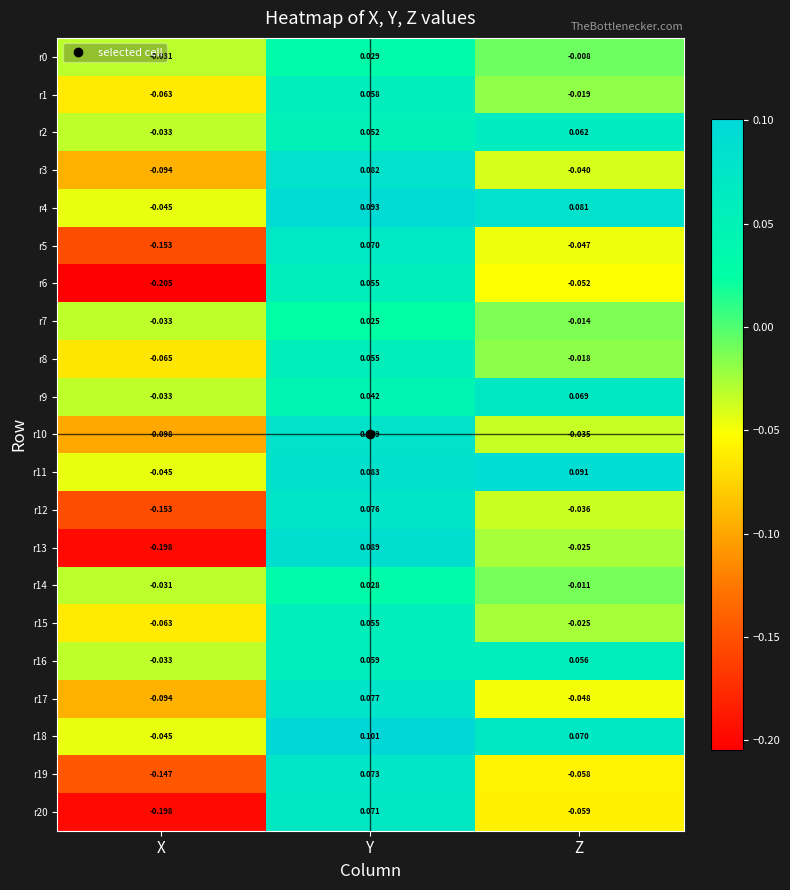

Which category has the highest value in the r4 series?

Y